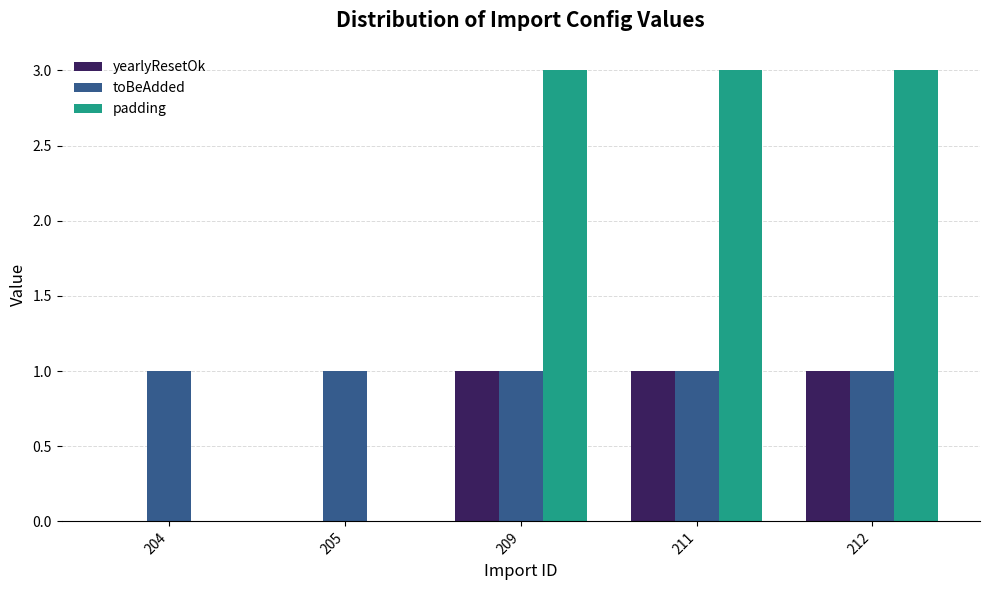

What is the spread (max minus min) of values at 212?

2